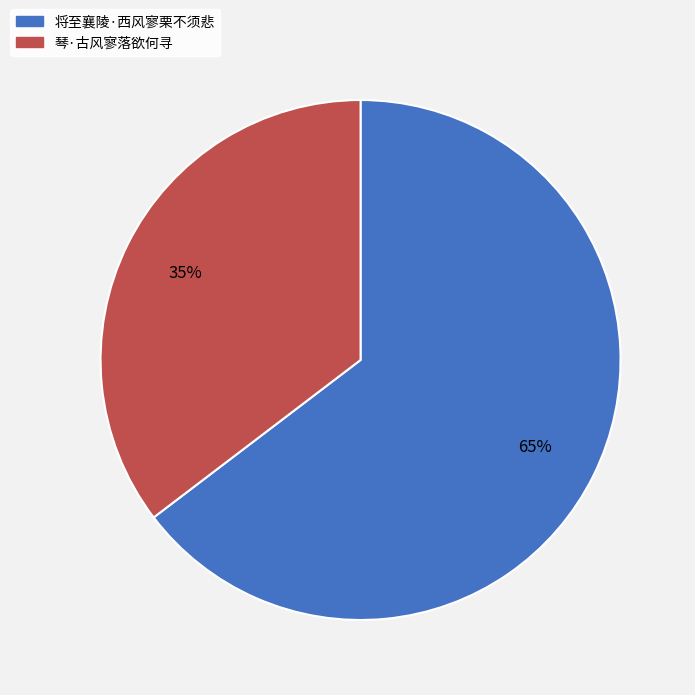

Is there any slice that represents more than half of the pie?

Yes